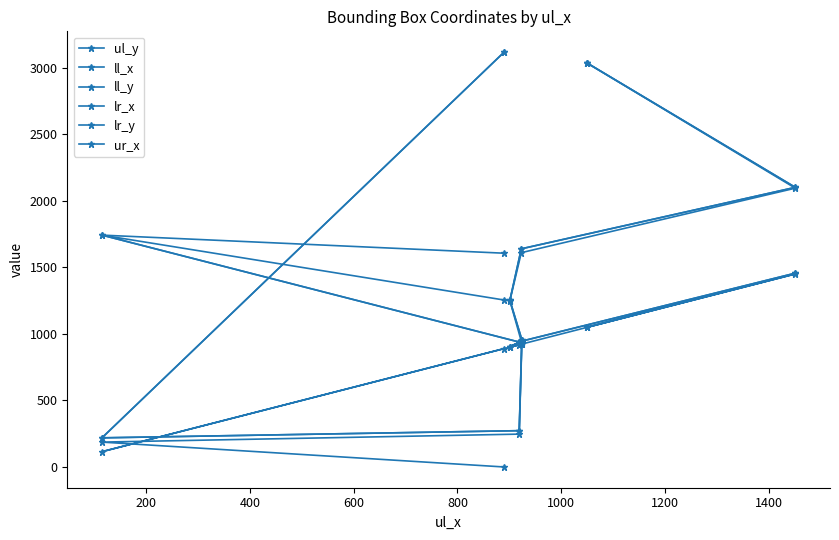

Where is the first local minimum for lr_y?

200